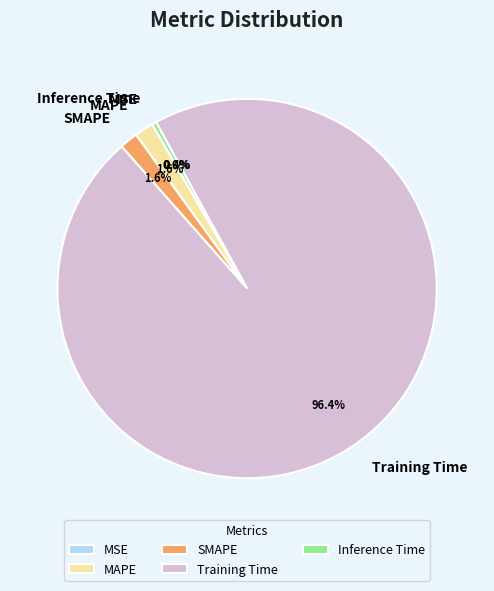

True or false: SMAPE accounts for 2% of the total.

True